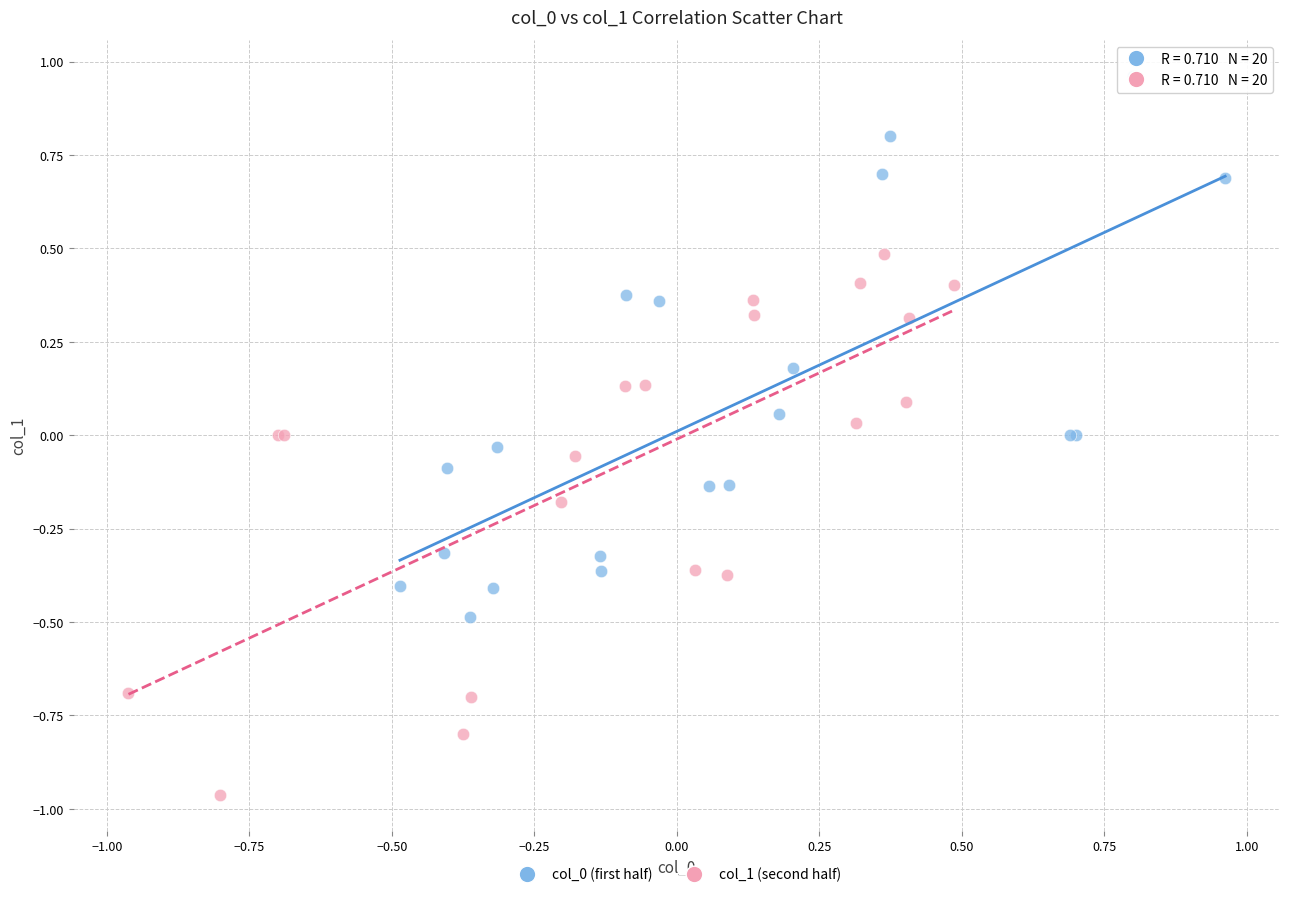

Which series reaches the minimum Y coordinate?

col_1 (second half)